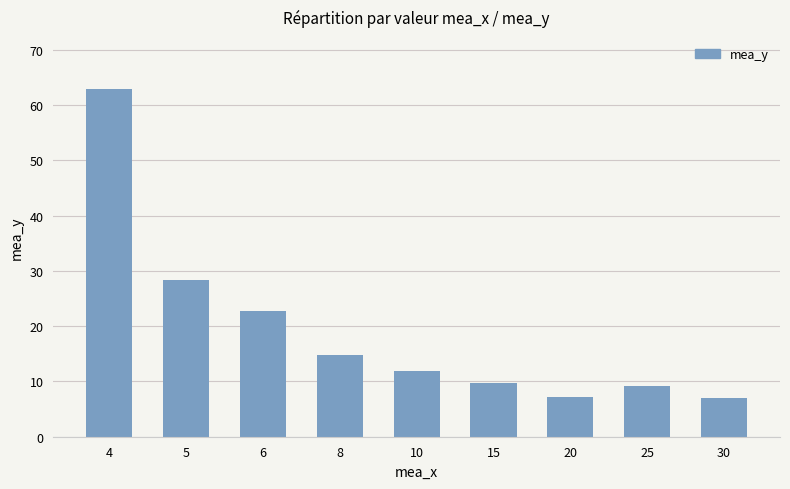

What is the difference between the values at 10 and 25?

2.8